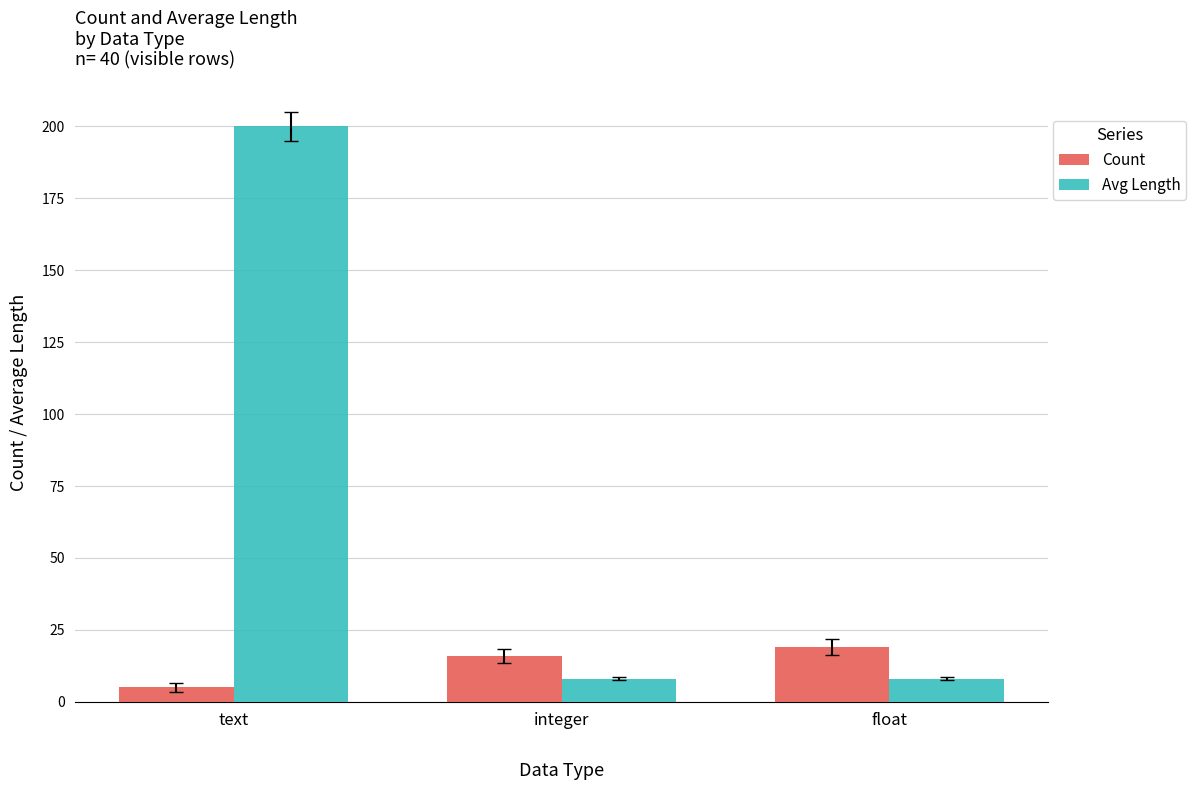

Which category has the highest value in the Count series?

float
